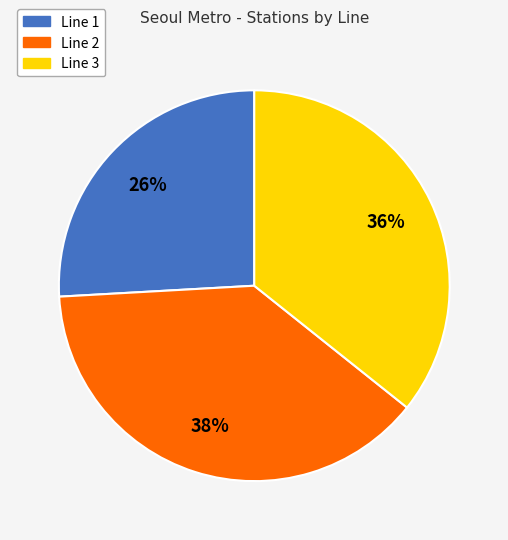

Is there a majority slice in this chart?

No